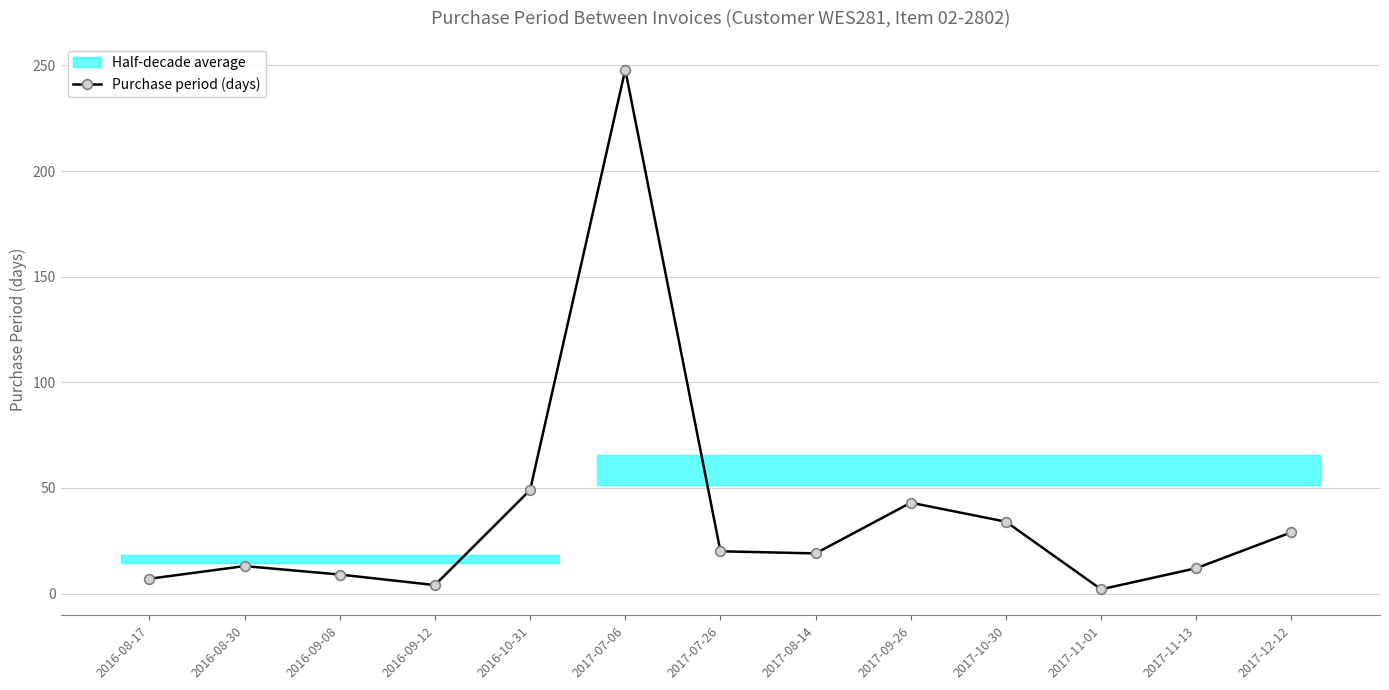

Between 2017-12-12 and 2017-07-26, which is larger?

2017-12-12